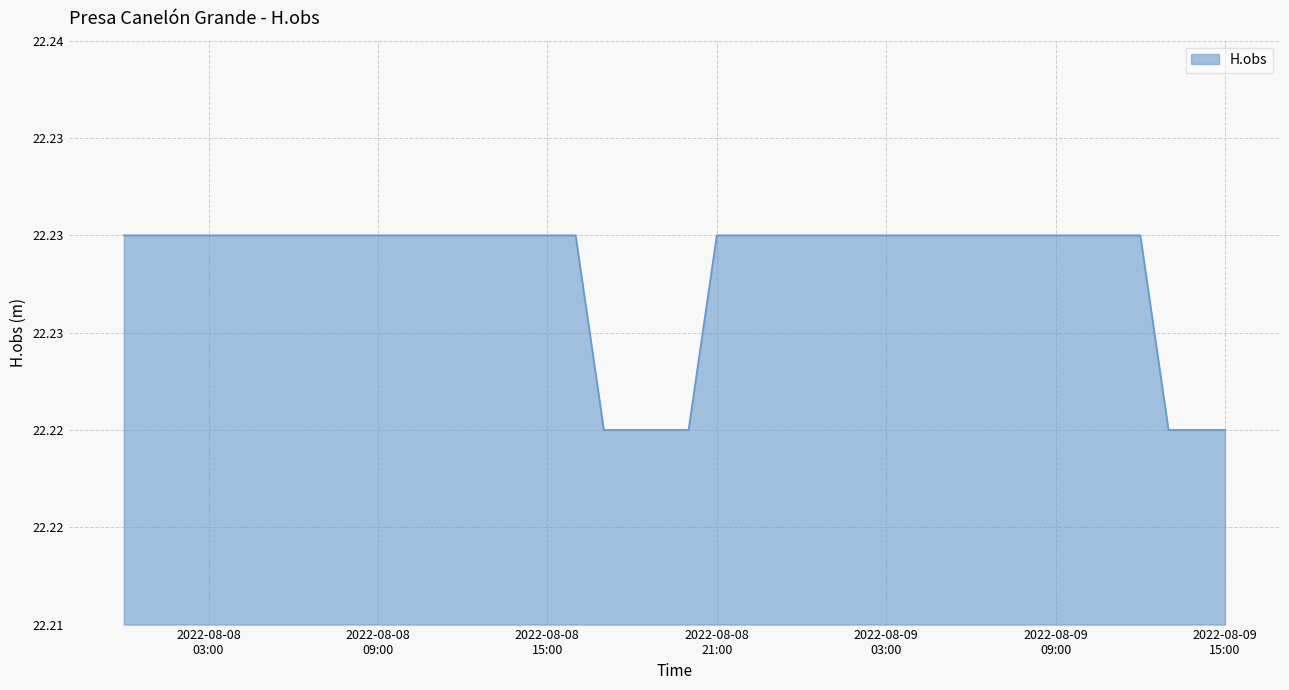

Does the chart display data point markers on the line(s)?

No